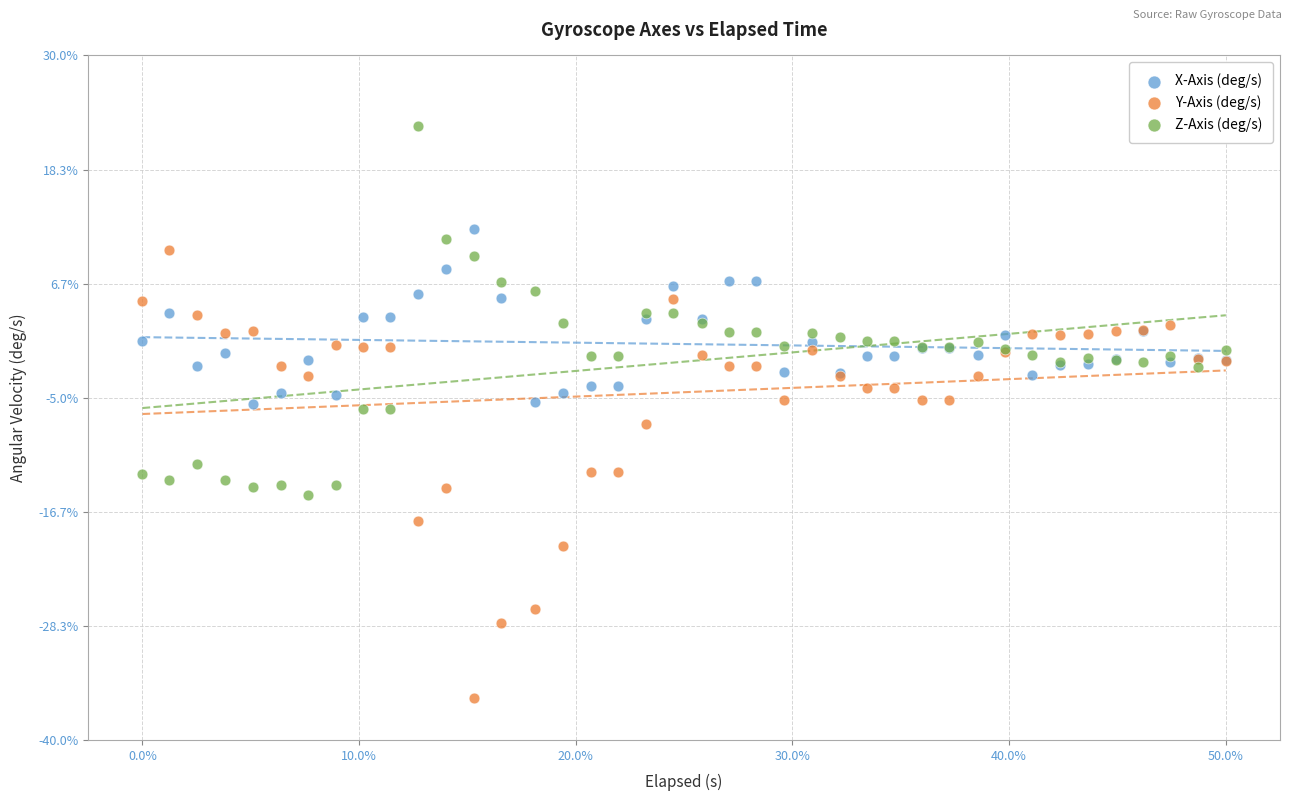

Which series reaches the maximum Y coordinate?

Z-Axis (deg/s)